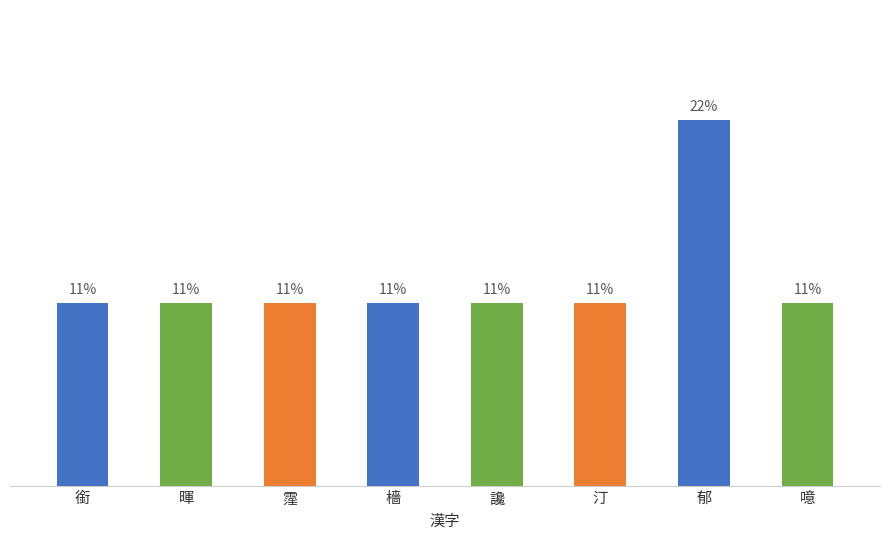

What is the minimum value shown in the chart?

1